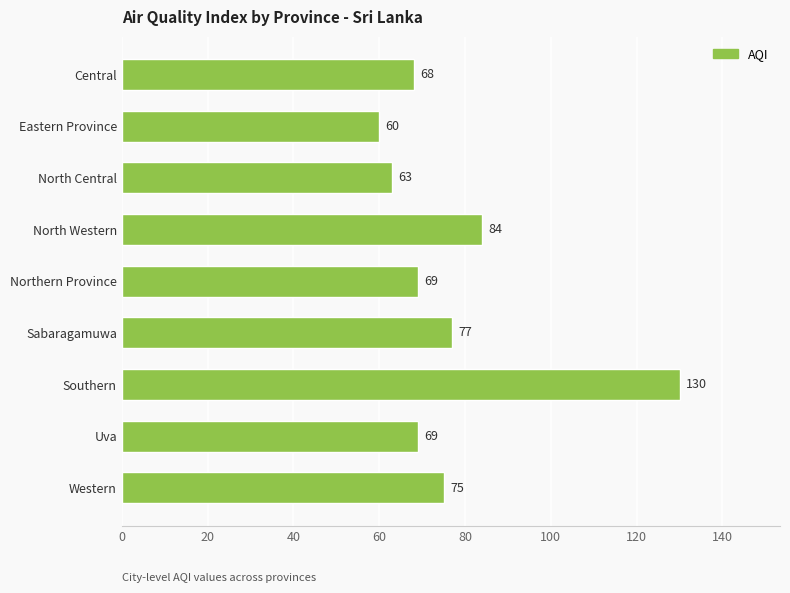

How many series are shown in this chart?

1